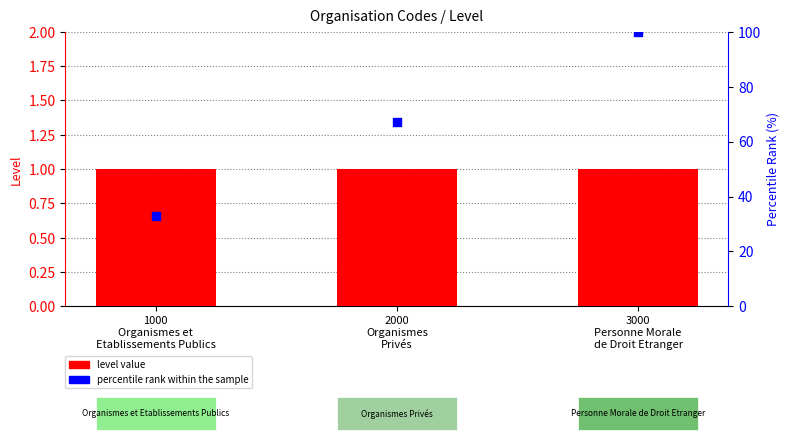

At which category is the sum across all series the highest?

3000
Personne Morale
de Droit Etranger